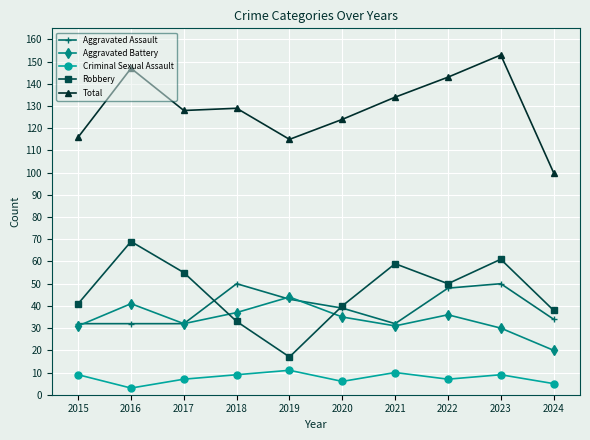

What is the difference between the maximum and second lowest values in the Criminal Sexual Assault series?

6